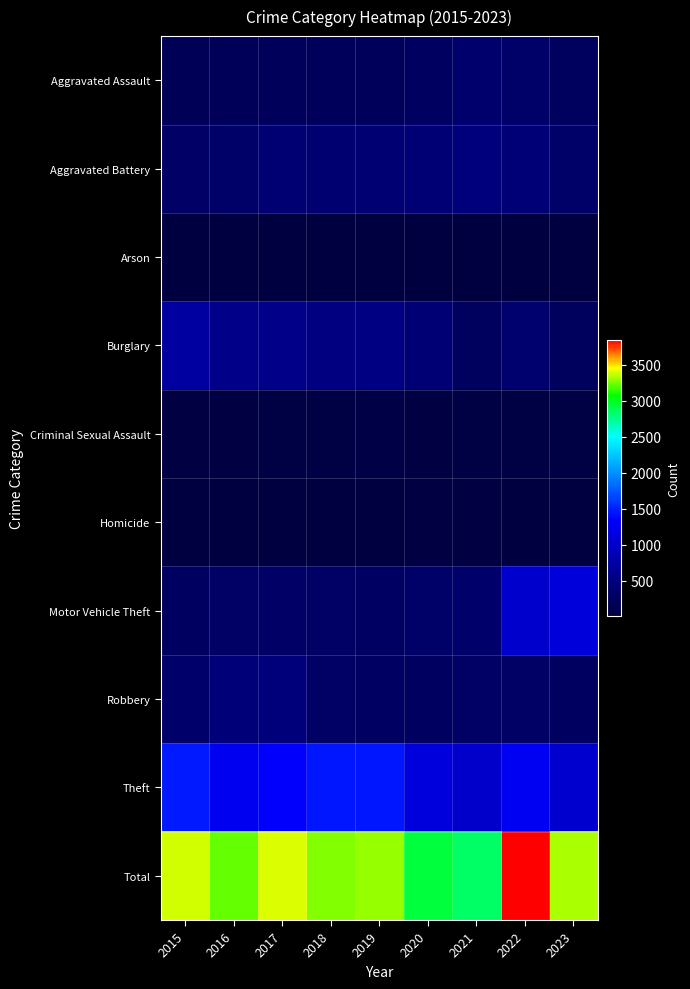

At how many categories does at least one series exceed 3260?

6